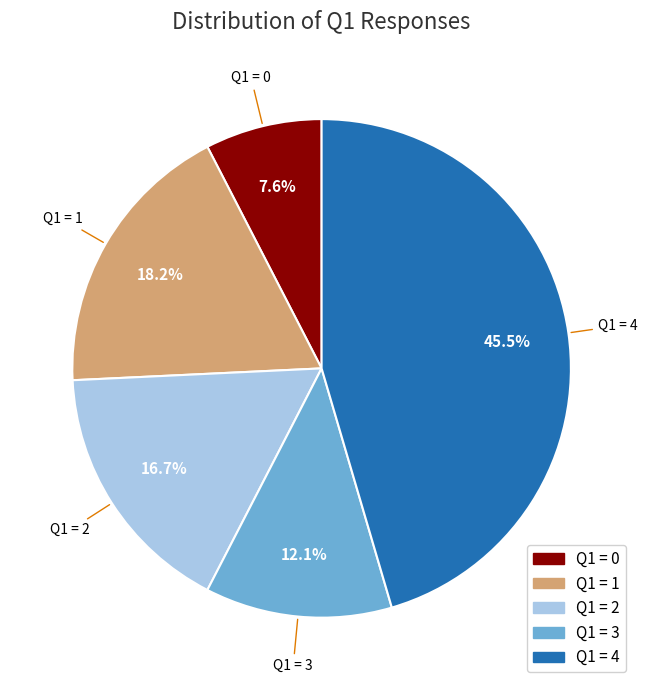

Count the number of slices in the pie.

5